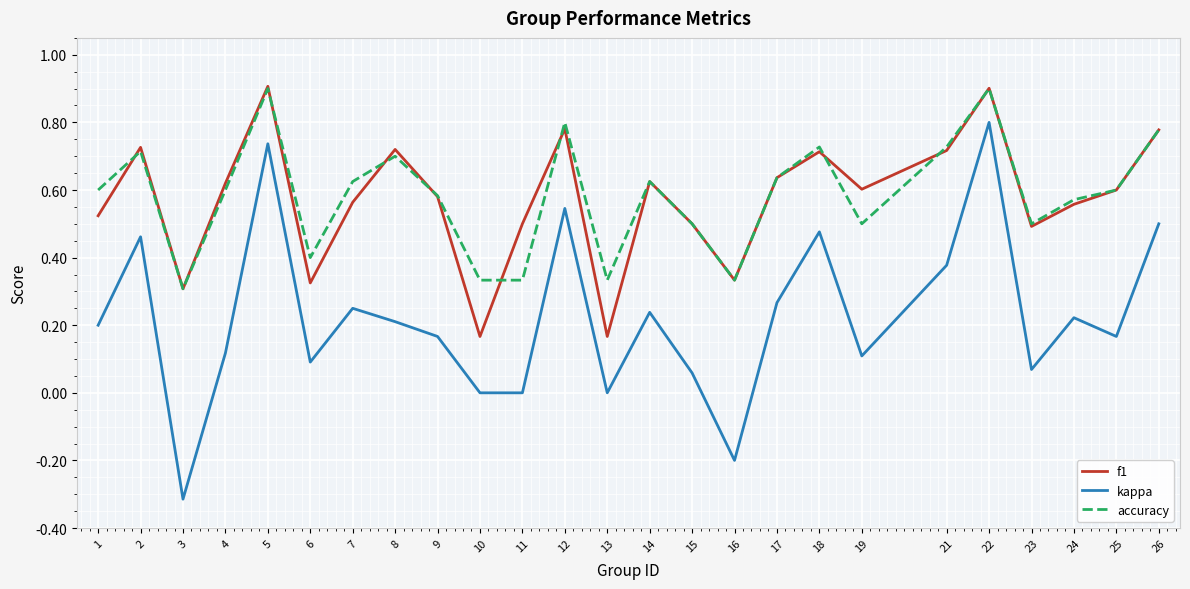

The value of f1 at 23 is 0.8. True or false?

False